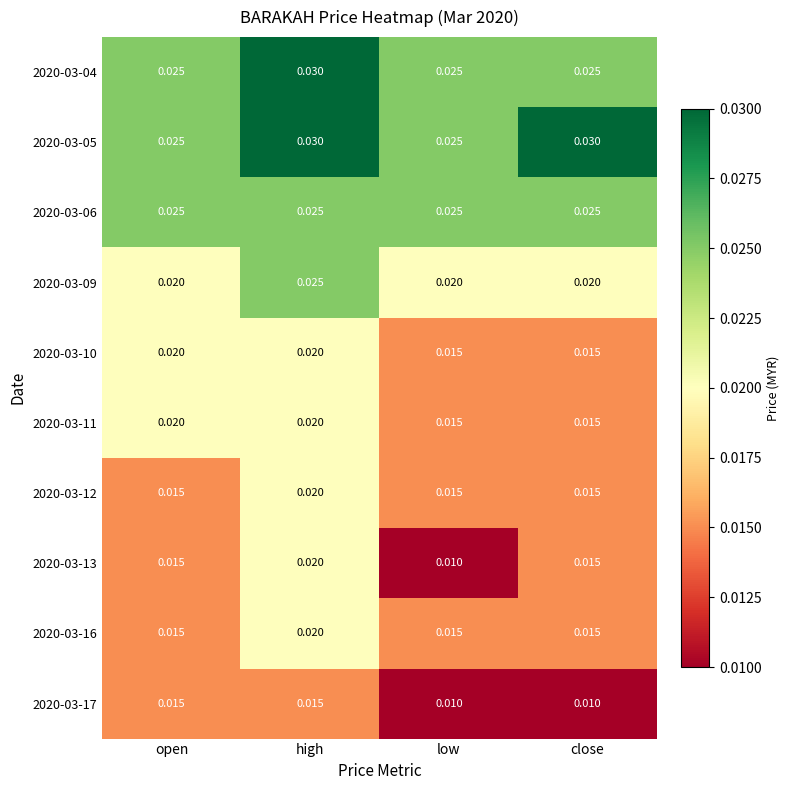

At which category is the sum across all series the highest?

high